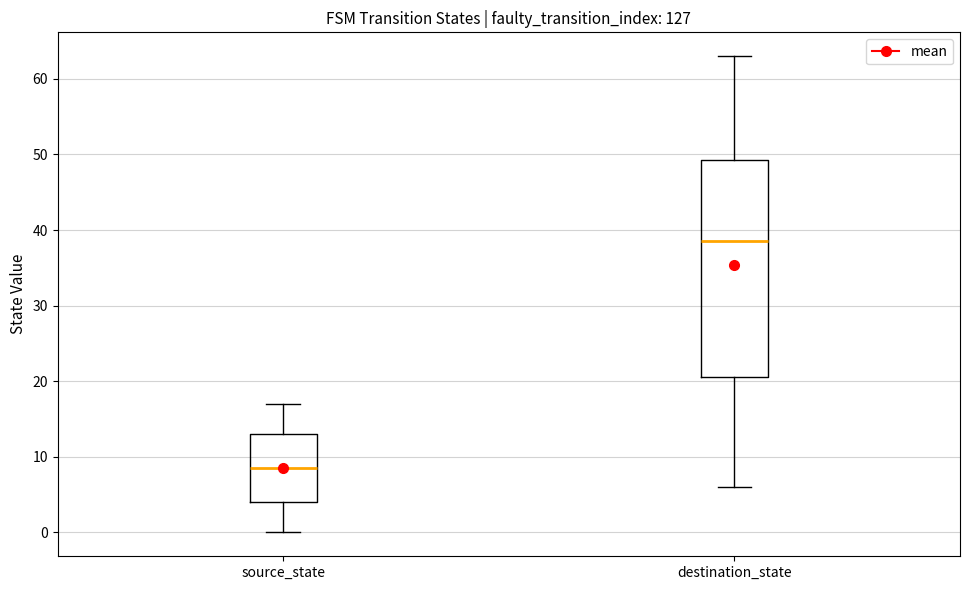

Which box is the tallest, from its lower edge to its upper edge?

destination_state